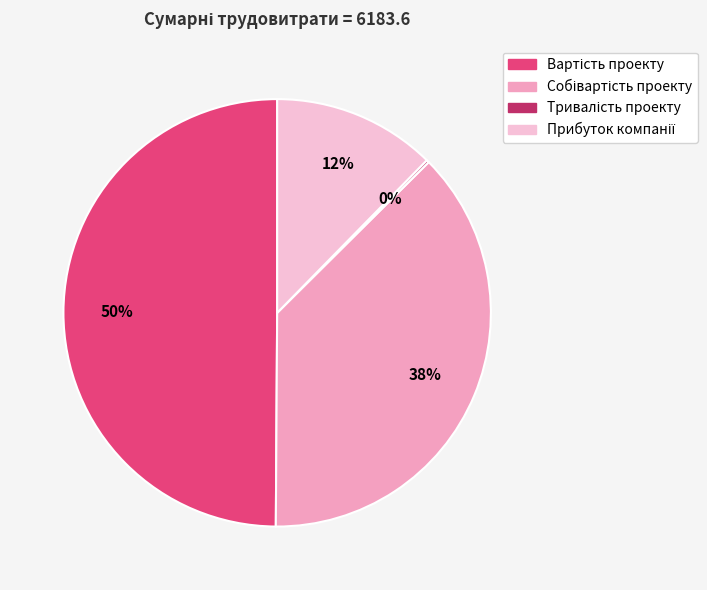

To the nearest percent, what is the average slice percentage?

25%